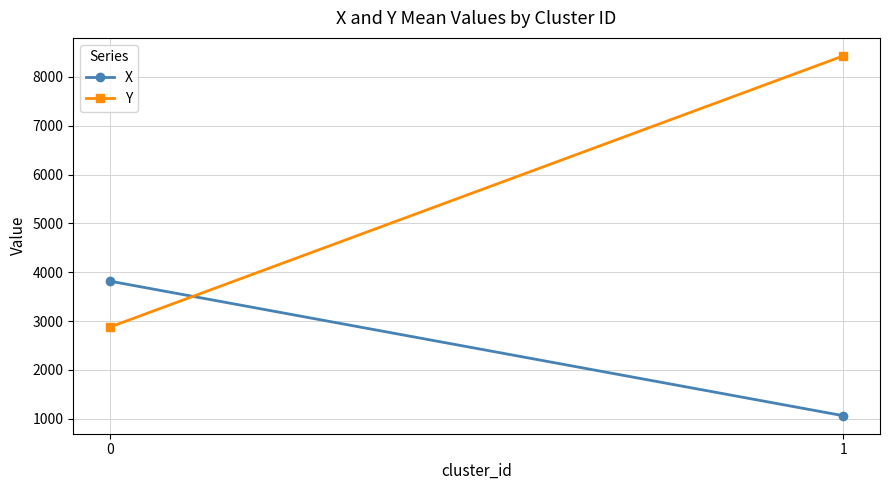

What is the average value of the Y series?

5653.8